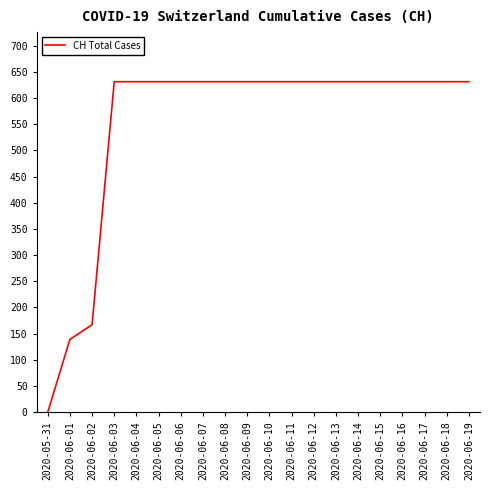

What is the change in value from 2020-06-02 to 2020-06-06?

+464